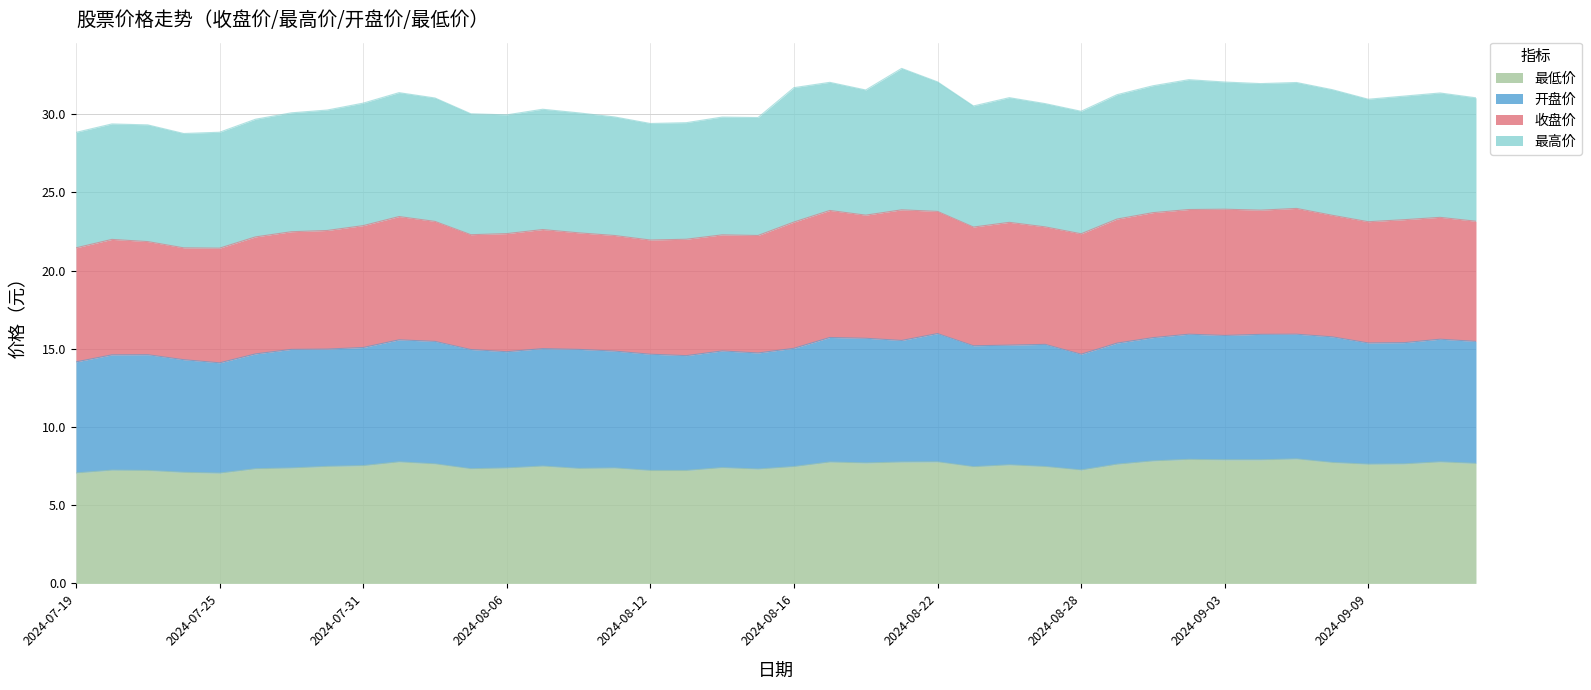

Is the value of 最低价 at 20240821 greater than the value of 开盘价 at 20240902?

No